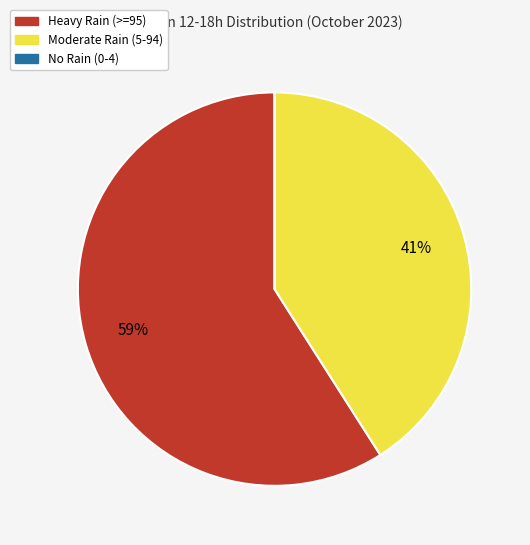

To the nearest percent, what is the difference between the largest and smallest slice percentages?

59%